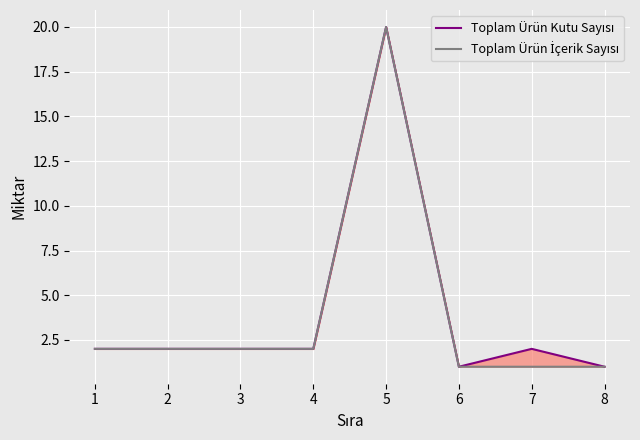

Reading left to right, transcribe all the data shown in this chart.

Toplam Ürün Kutu Sayısı: 2	2	2	2	20	1	2	1
Toplam Ürün İçerik Sayısı: 2	2	2	2	20	1	1	1